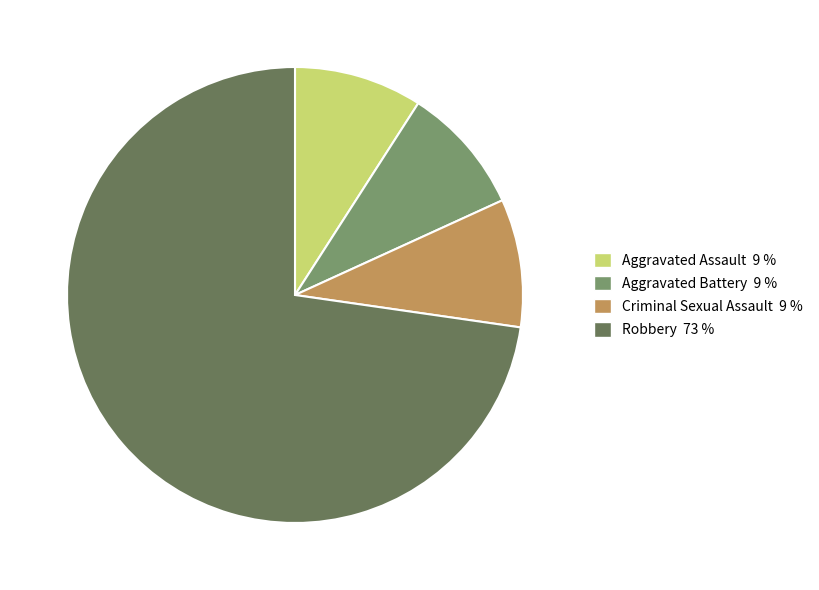

How many segments does this pie chart have?

4